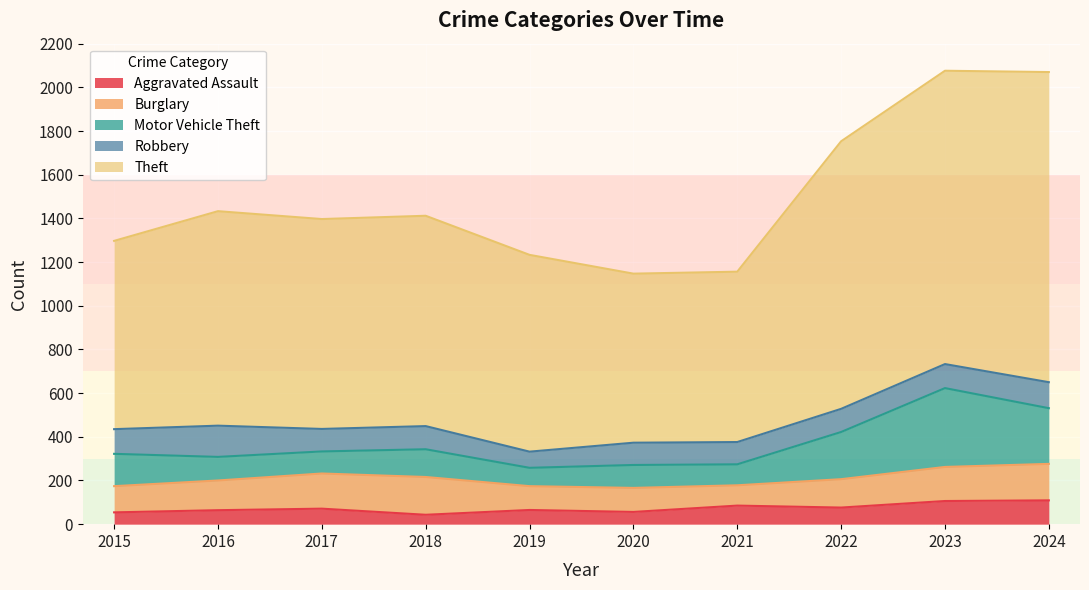

True or false: Robbery has a value of 169 at 2015.

False